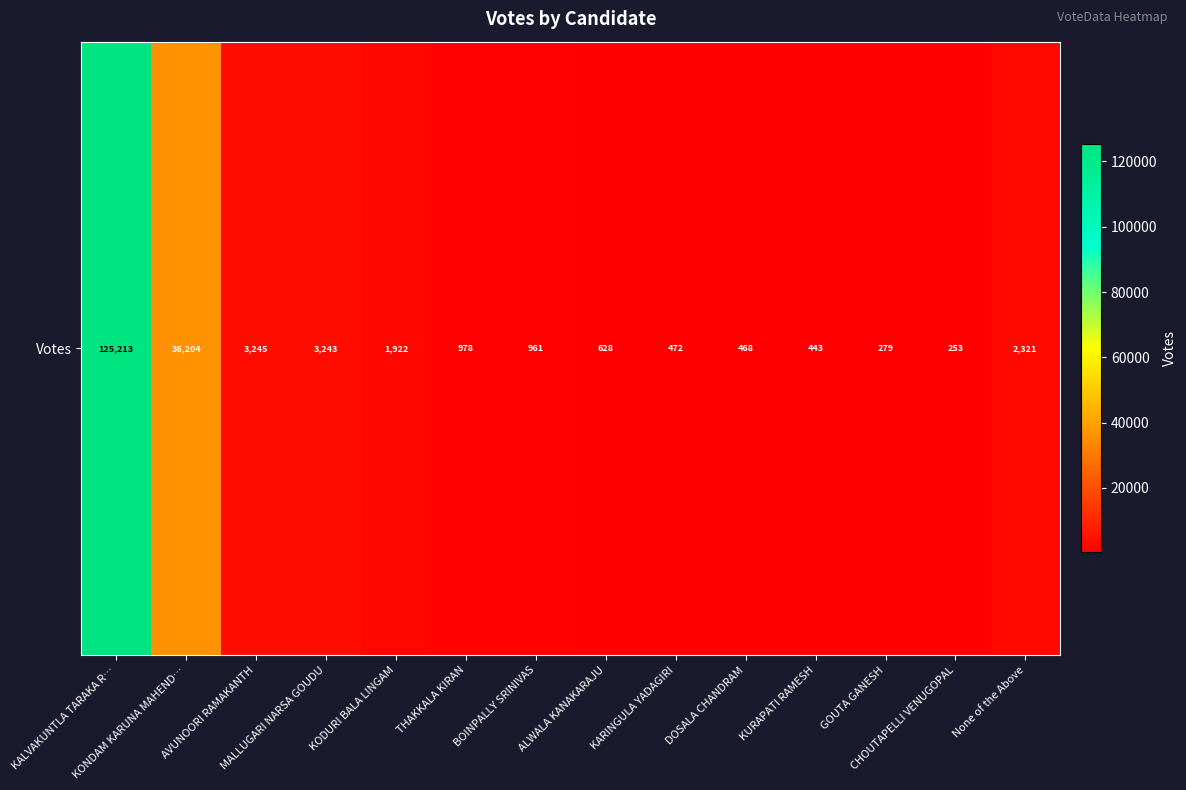

The value at MALLUGARI NARSA GOUDU is 3243. True or false?

True